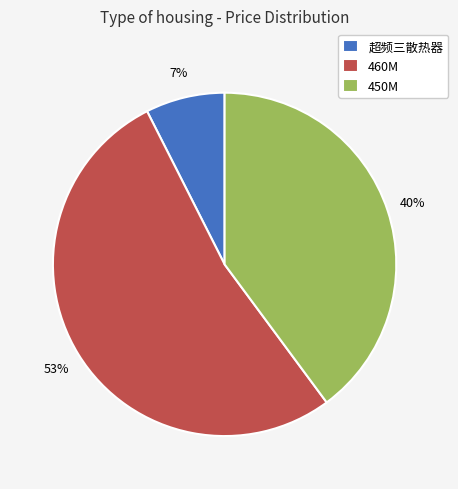

Combined, do 460M and 450M account for over 50%?

Yes